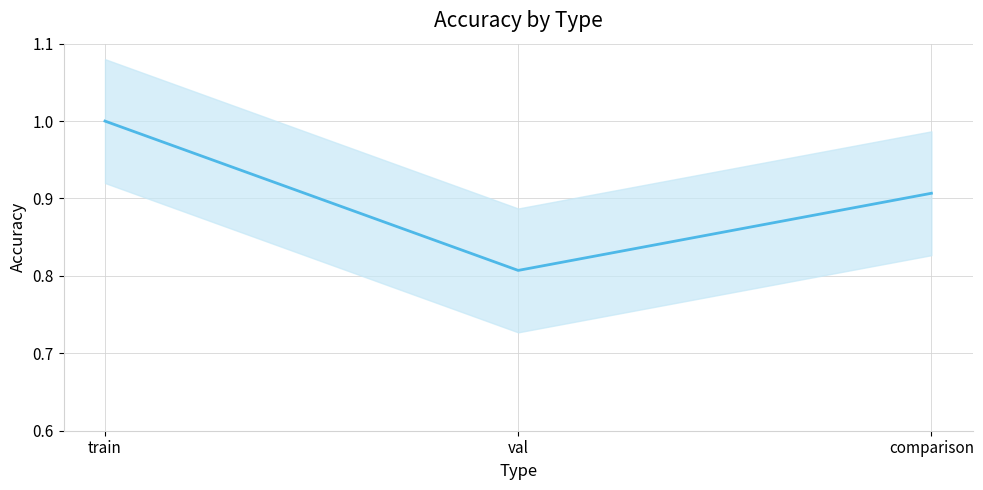

Count the number of categories in the chart.

3